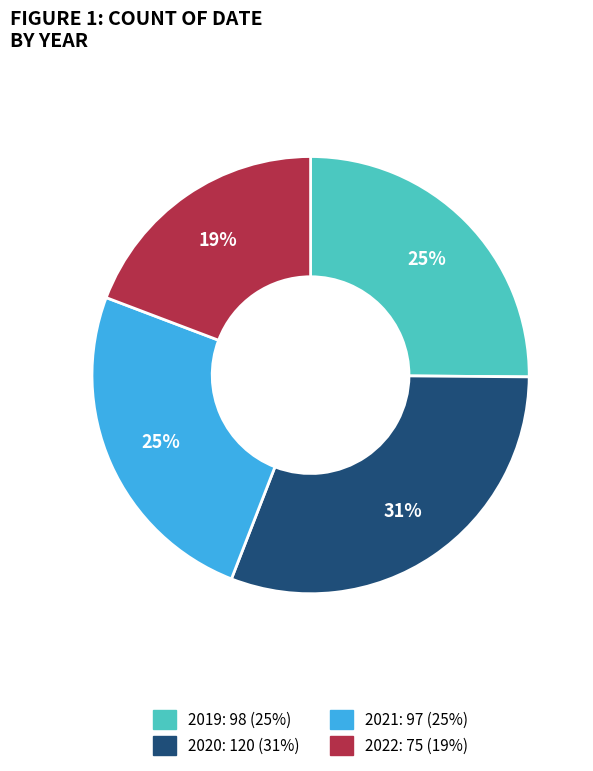

Combined, do 2022 and 2019 account for over 50%?

No